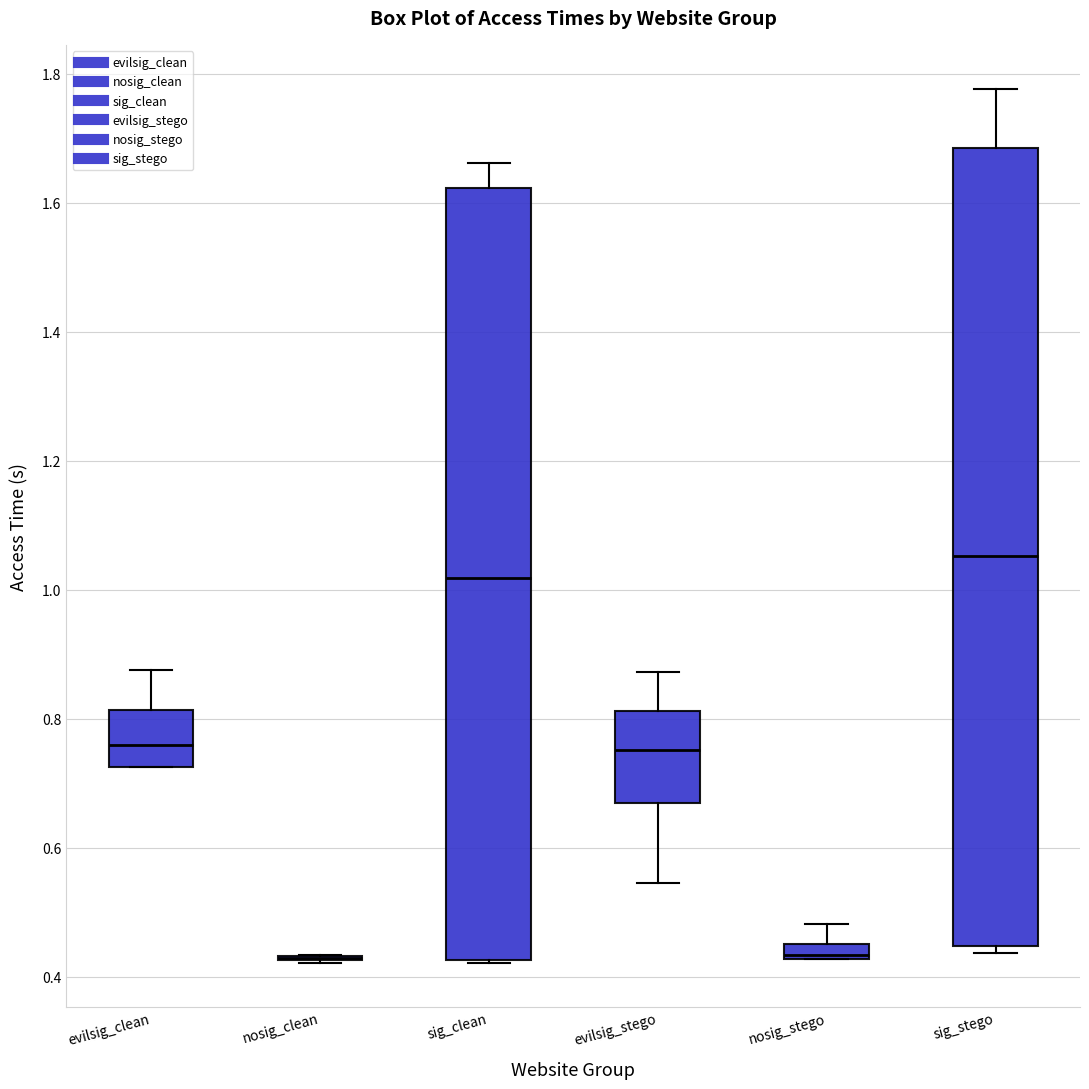

Where is the upper edge of the box for evilsig_clean on the y-axis? The values are not printed on the chart, so give them approximately, as read against the axis.

0.82